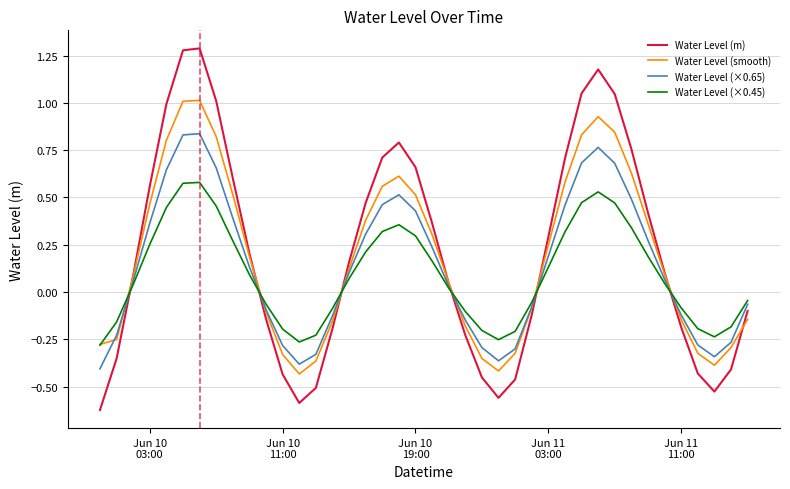

Which series has the widest spread of values?

Water Level (m)